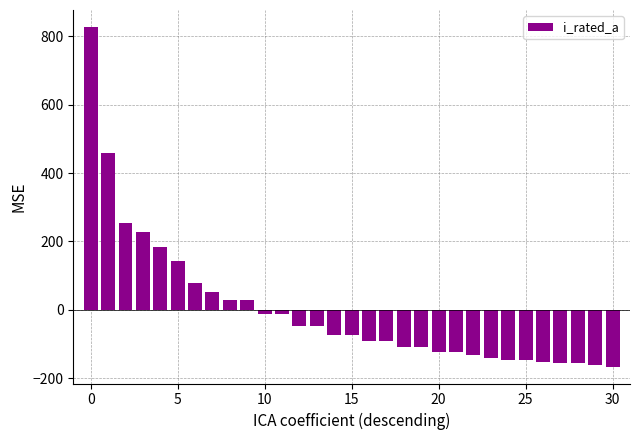

Does the chart contain any negative values?

Yes